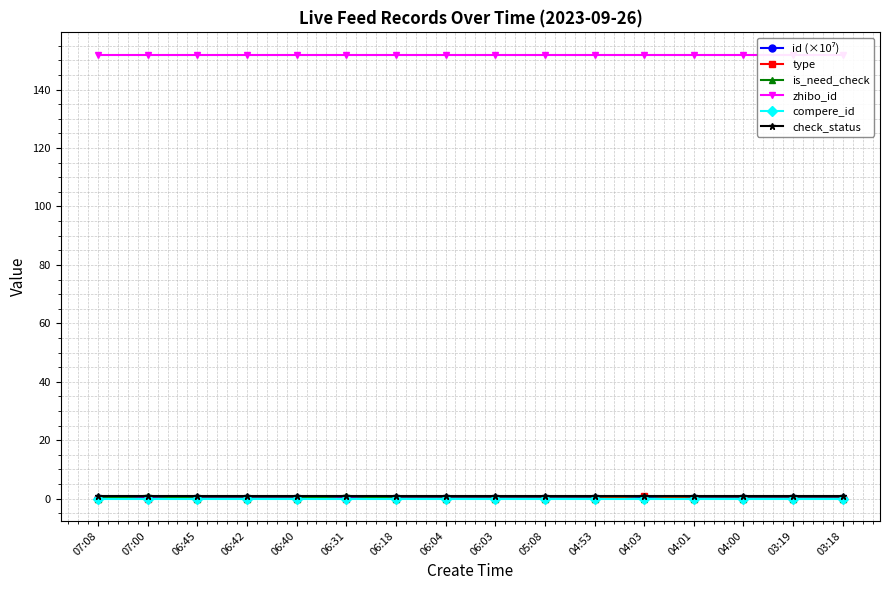

Count the id (×10⁷) values in the range 0 to 1.

16